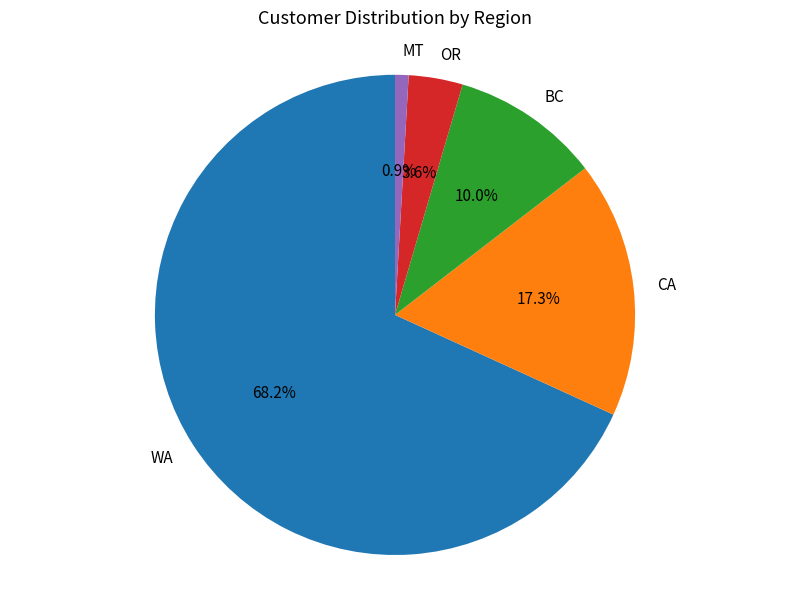

To the nearest percent, what is the combined percentage of BC and CA?

27%